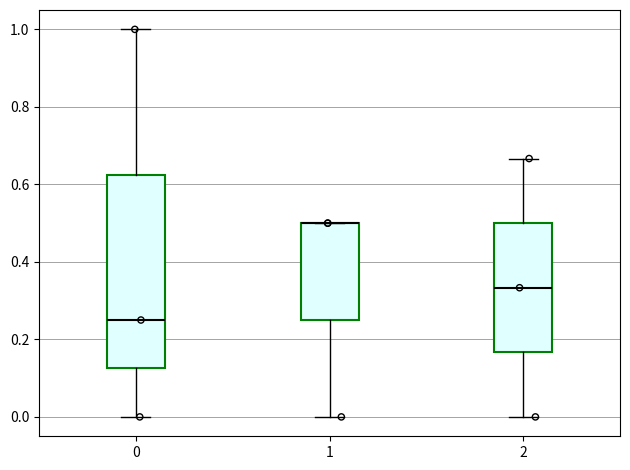

Comparing the boxes themselves (not the whiskers), which one is the tallest?

0